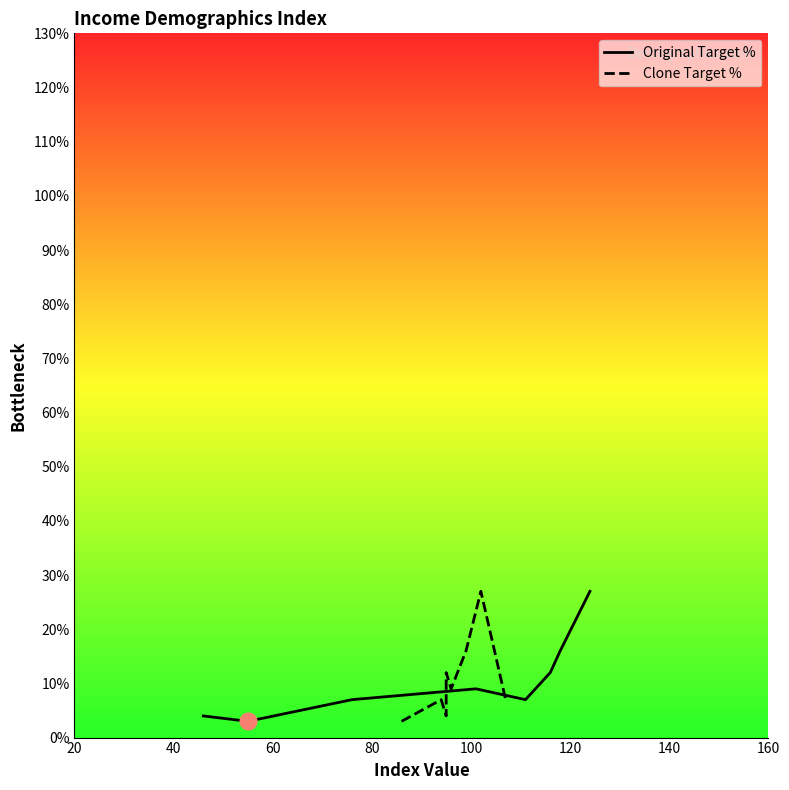

Reading left to right, what are all the values shown in this chart?

Original Target %: 4	3	7	9	9	7	12	16	27
Clone Target %: 3	7	4	12	9	9	16	27	7